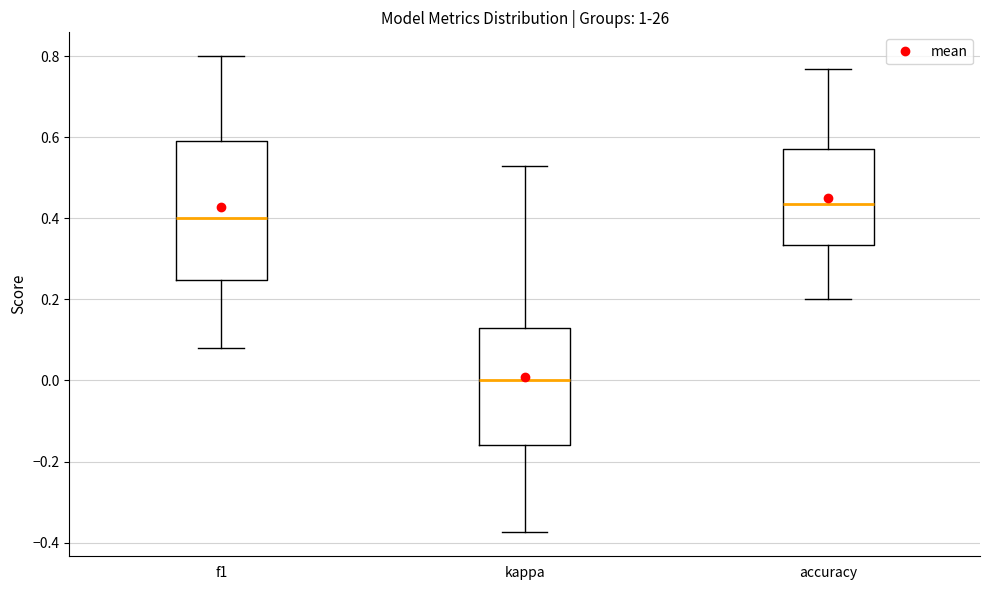

Where does the lower whisker of the box for kappa end on the y-axis? The values are not printed on the chart, so give them approximately, as read against the axis.

-0.38